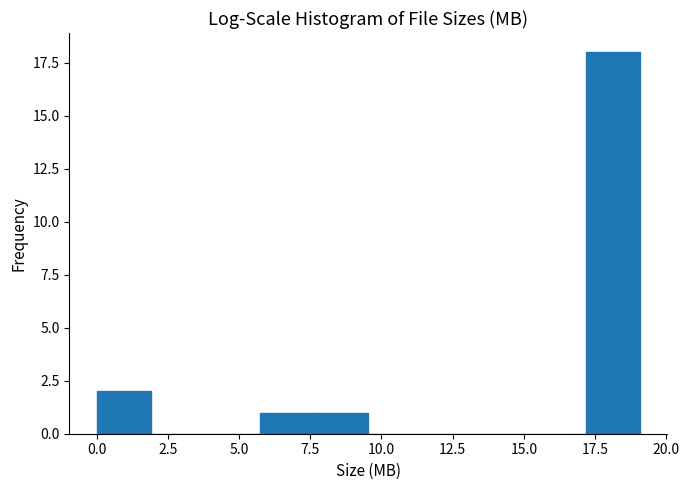

Around what value on the x-axis is the tallest bar? Give the approximate position of its centre, as read against the axis.

18.0